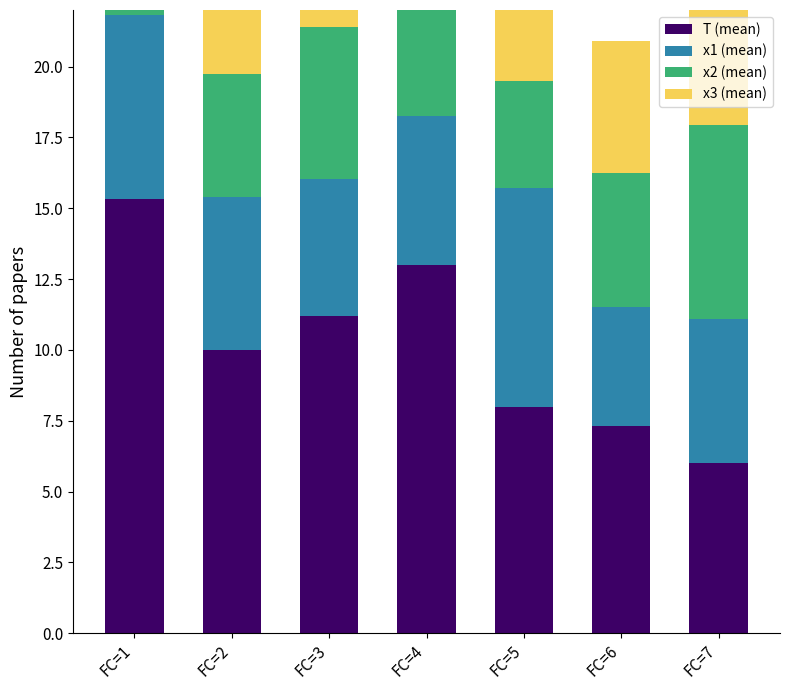

What is the value of the x2 (mean) bar at the 6th from the left?

4.7